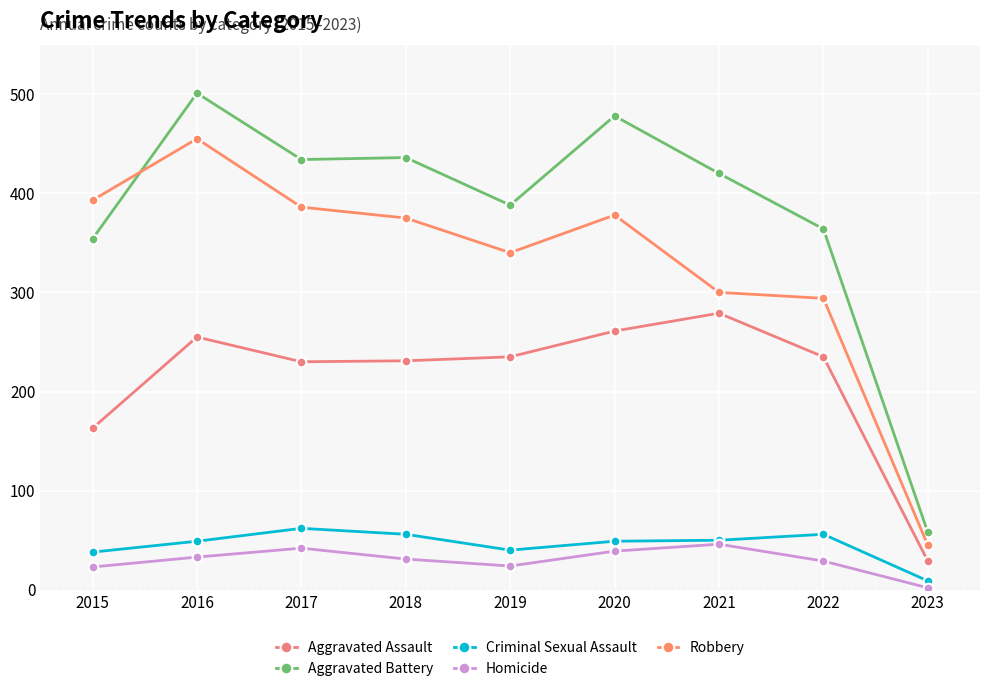

How many lines are shown in the chart?

5